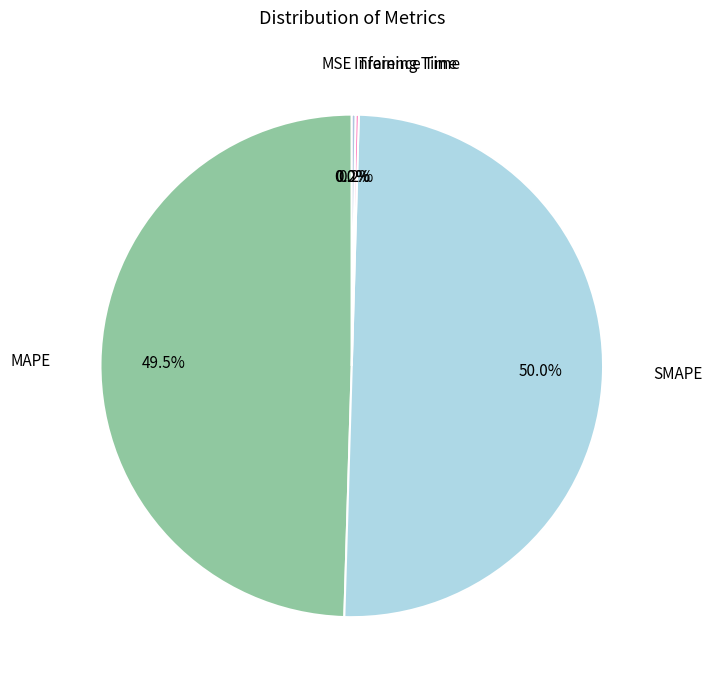

To the nearest percent, what is the difference between the largest and smallest slice percentages?

50%